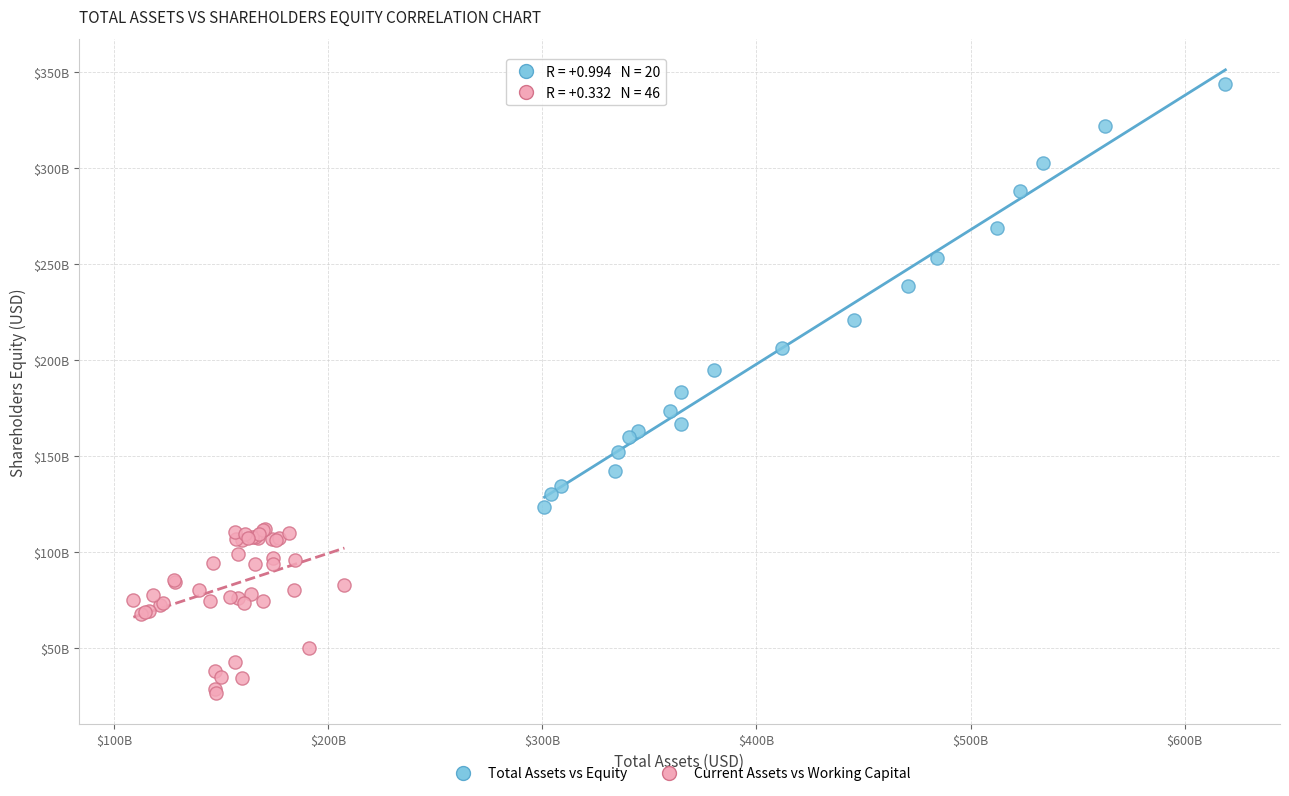

What are all the series names shown in the legend?

Total Assets vs Equity, Current Assets vs Working Capital